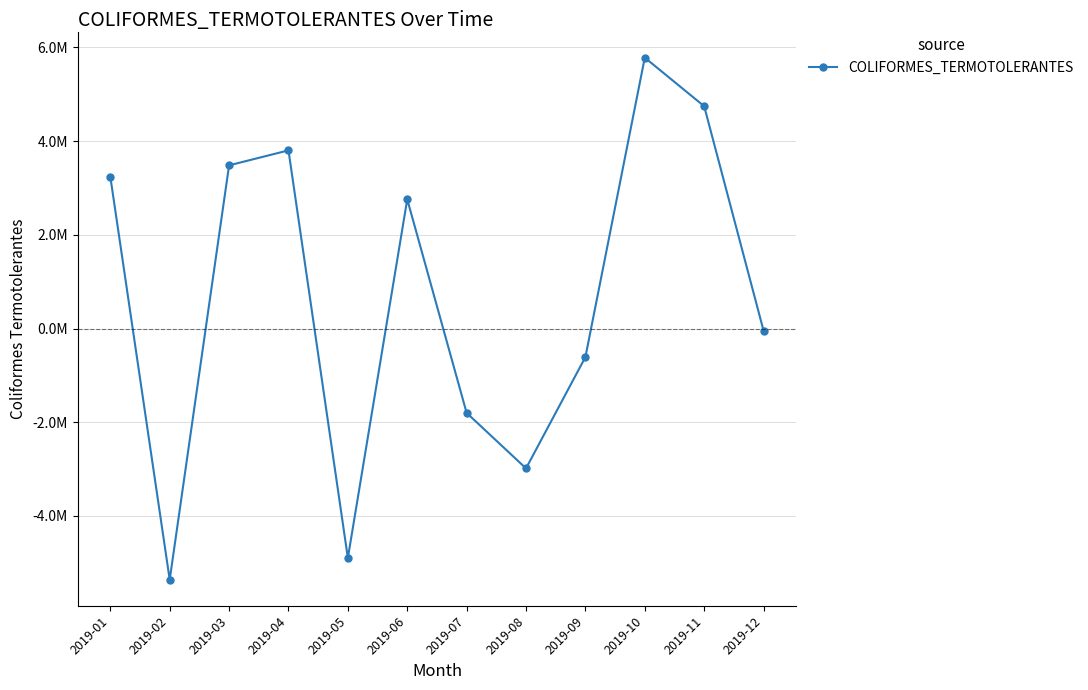

Rank the categories by value from lowest to highest.

2019-02, 2019-05, 2019-08, 2019-07, 2019-09, 2019-12, 2019-06, 2019-01, 2019-03, 2019-04, 2019-11, 2019-10